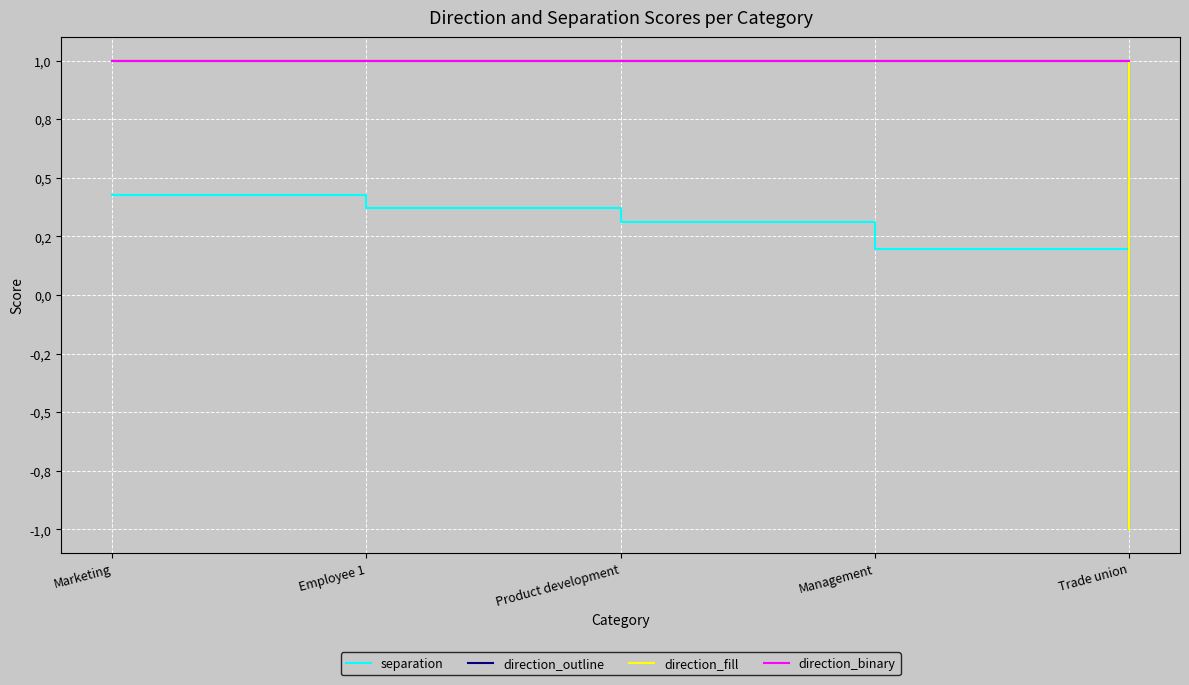

At which category does separation reach its first local valley?

Management